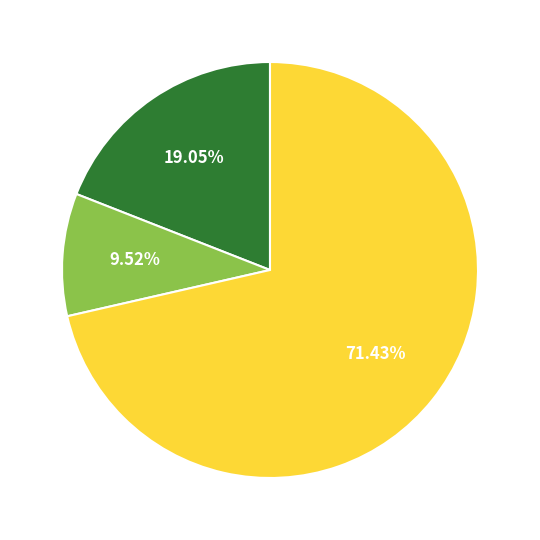

Does any single category account for the majority?

Yes